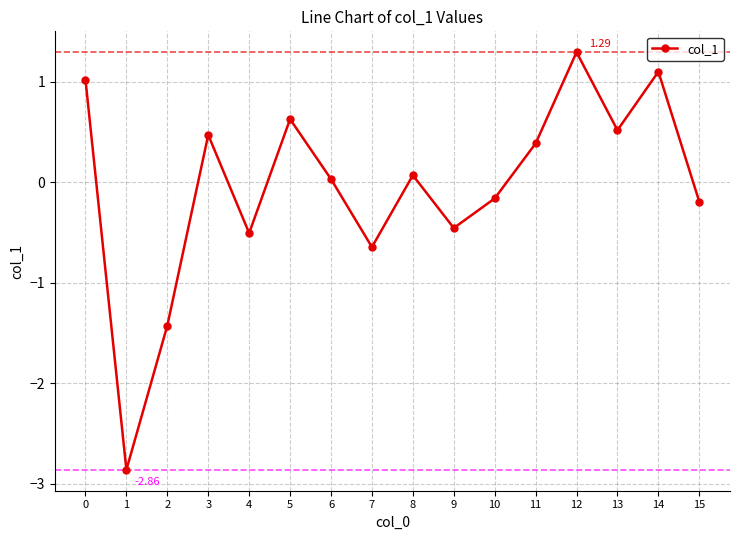

Which has a higher value, 13 or 2?

13